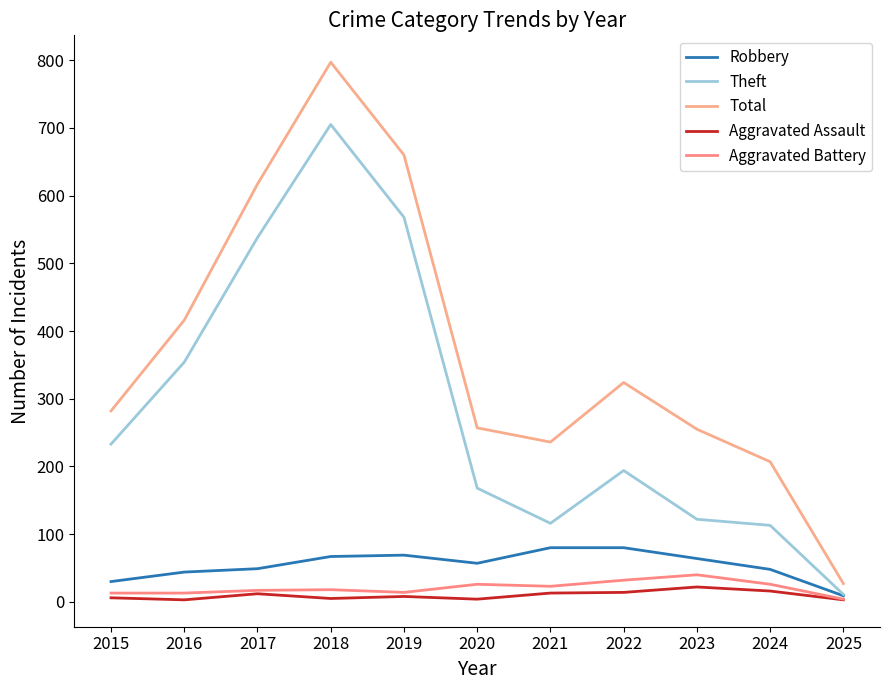

Which series changed the most between 2015 and 2023?

Theft